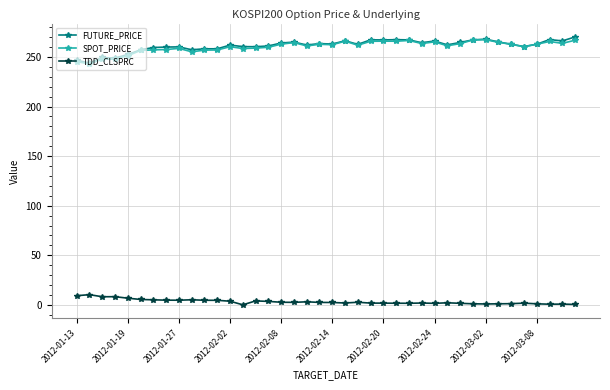

How many distinct data groups are displayed?

3